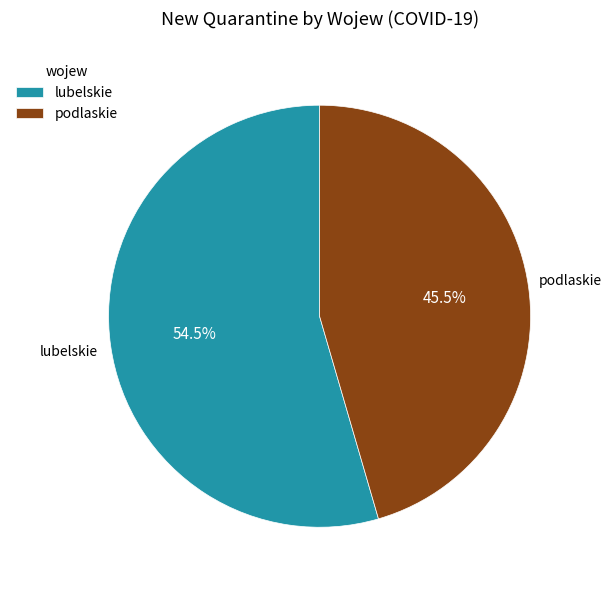

What portion of the pie excludes podlaskie?

54.5%